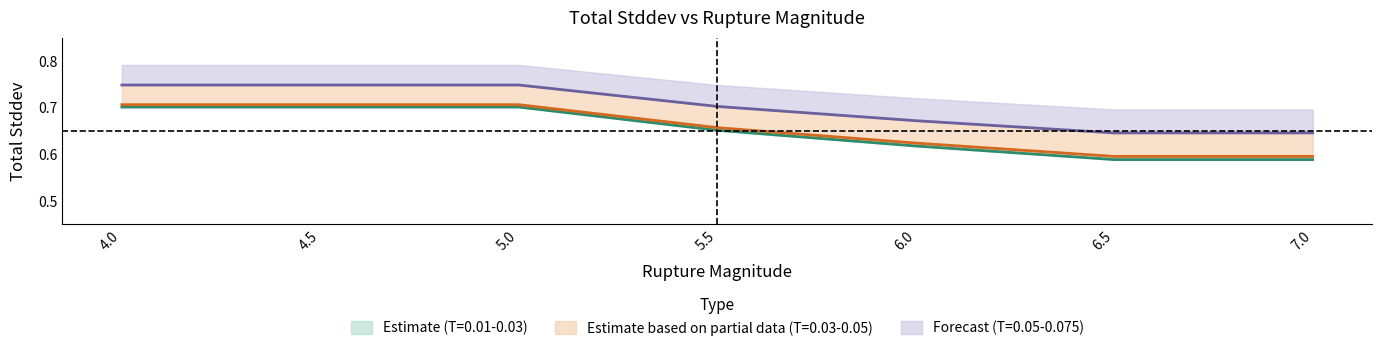

True or false: 0.030 has a value of 0.9 at 6.5.

False